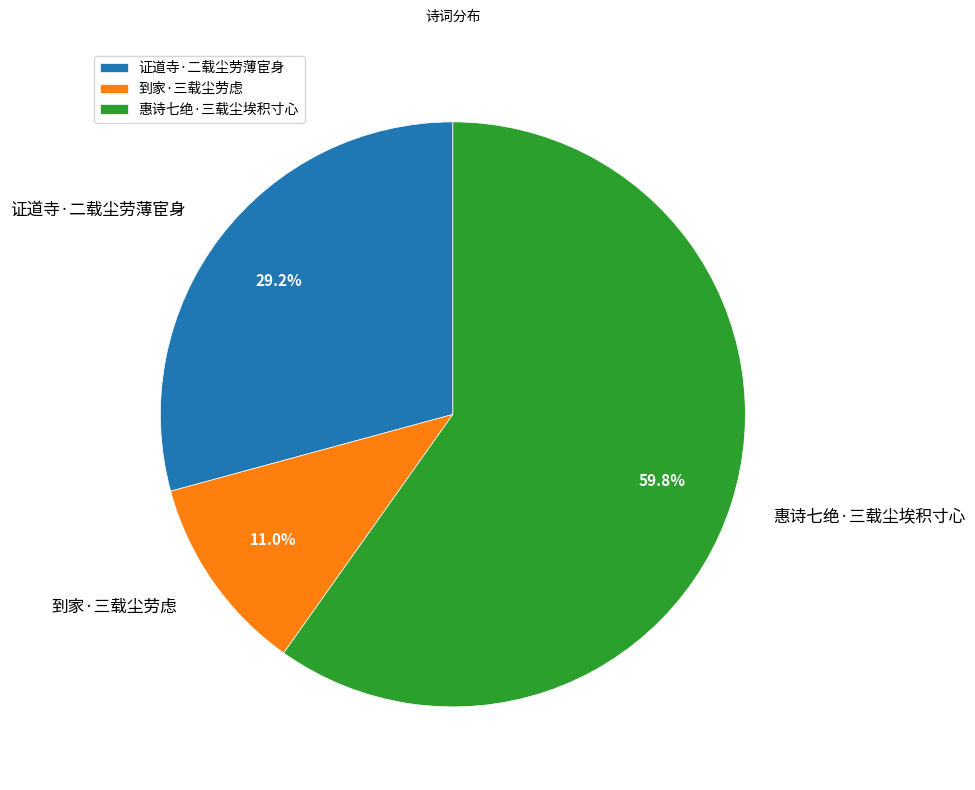

To the nearest percent, what is the combined percentage of 证道寺·二载尘劳薄宦身 and 惠诗七绝·三载尘埃积寸心?

89%